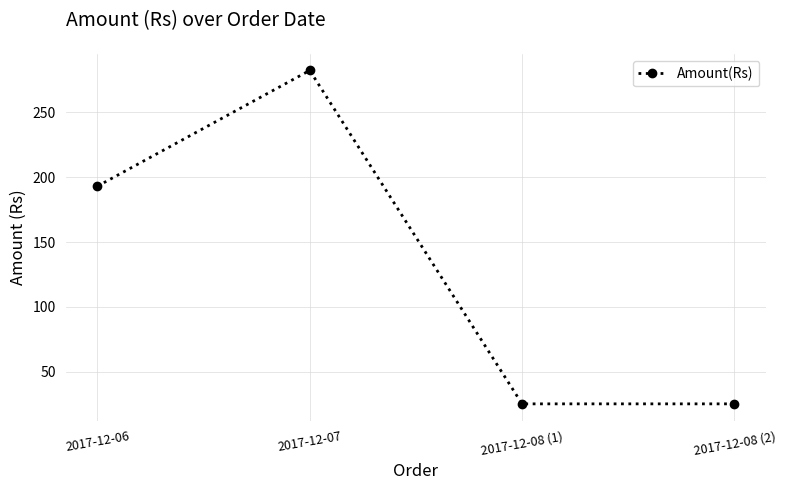

What is the label of the 1st point from the left?

2017-12-06